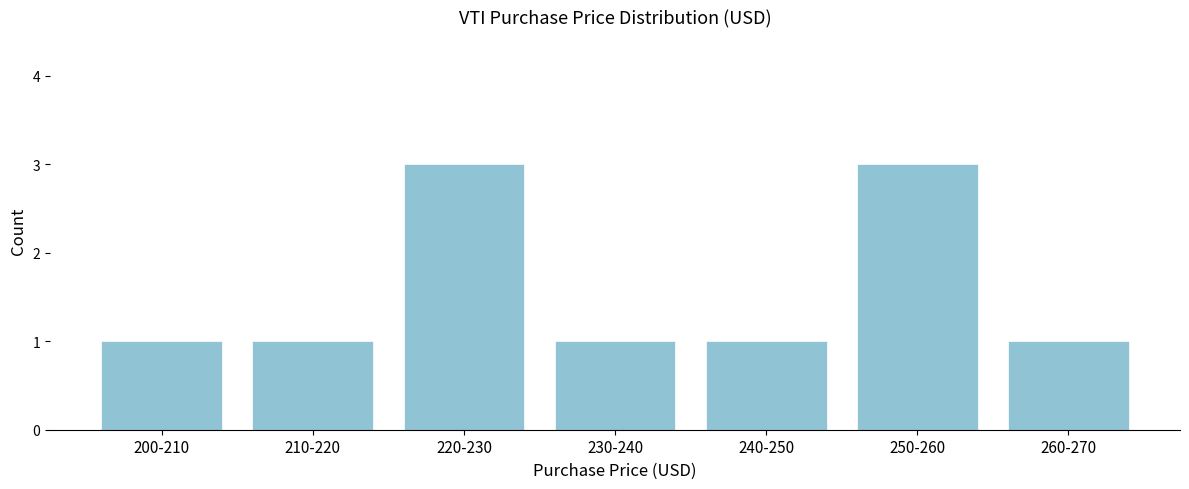

Reading left to right, what are all the values shown in this chart?

200-210=1	210-220=1	220-230=3	230-240=1	240-250=1	250-260=3	260-270=1